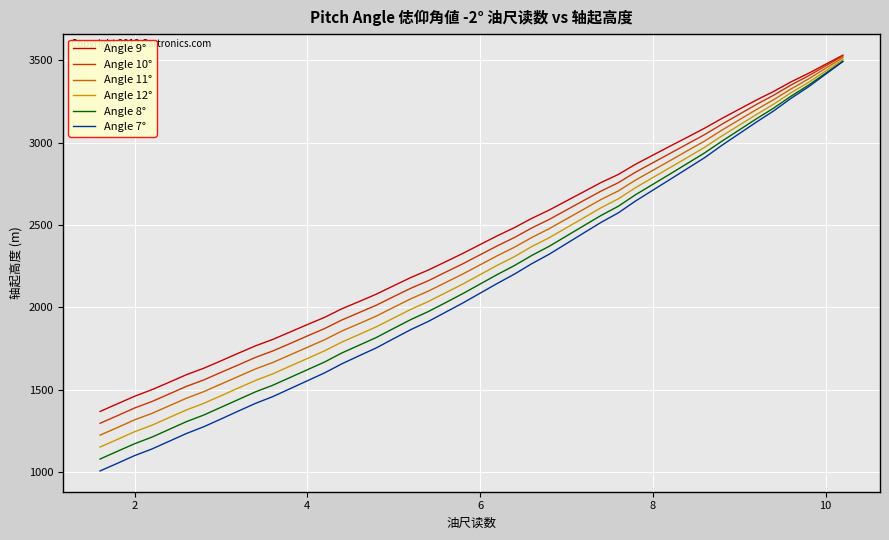

What is the highest value of the Angle 10° series?

3526